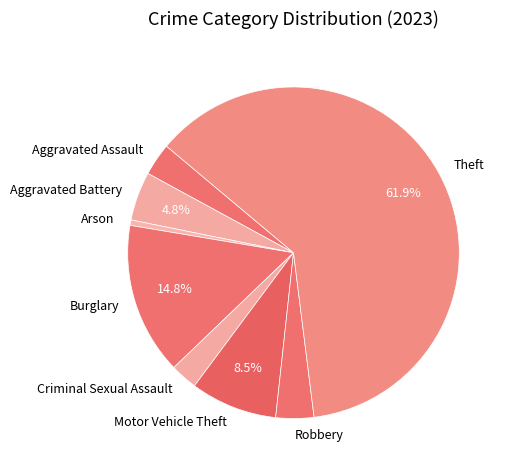

Which has a higher value, Arson or Burglary?

Burglary